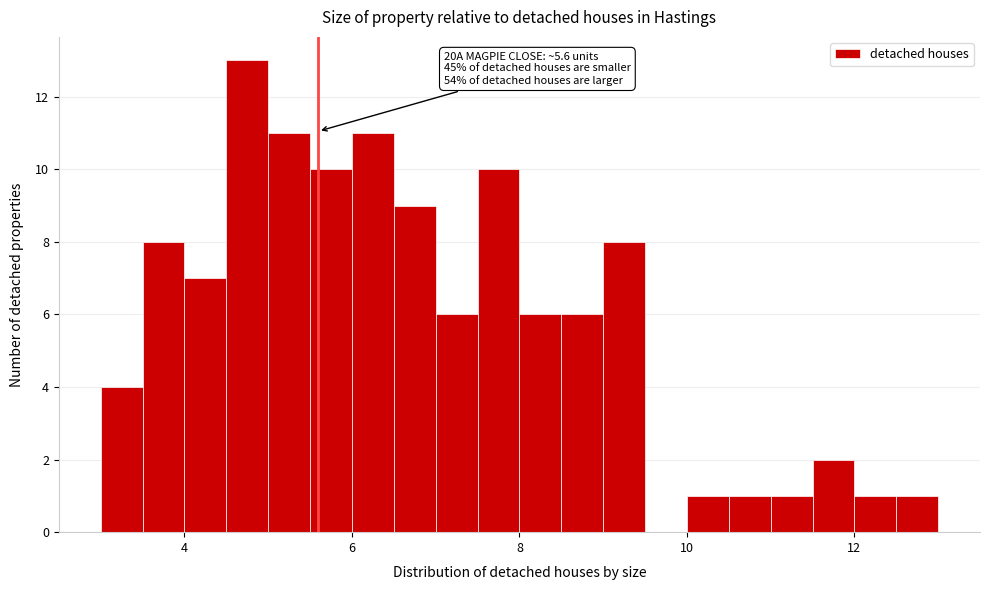

Read against the x-axis, roughly where is the centre of the tallest bar?

4.8